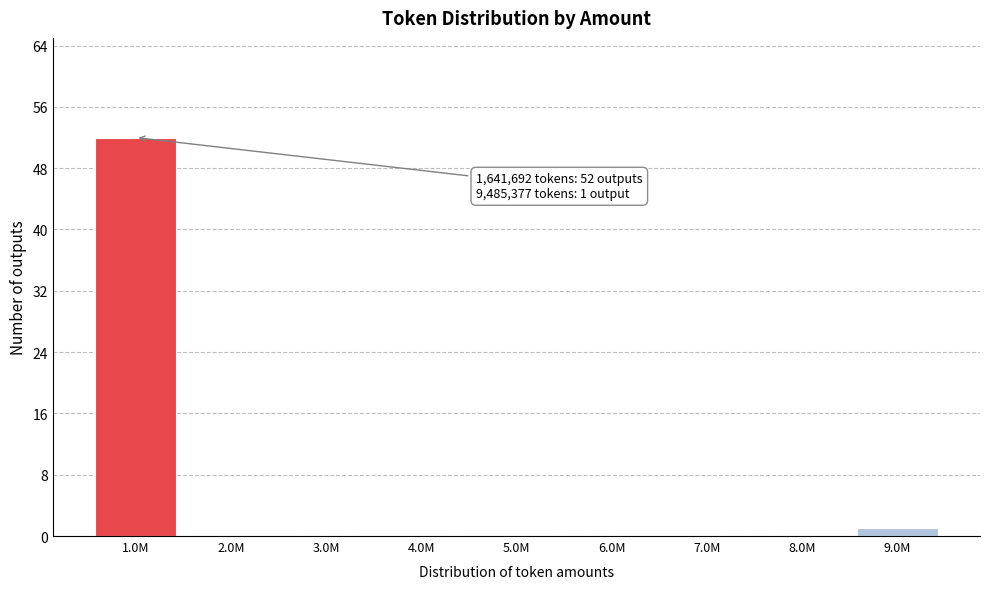

Reading left to right, what are all the values shown in this chart?

1.0M=52	2.0M=0	3.0M=0	4.0M=0	5.0M=0	6.0M=0	7.0M=0	8.0M=0	9.0M=1